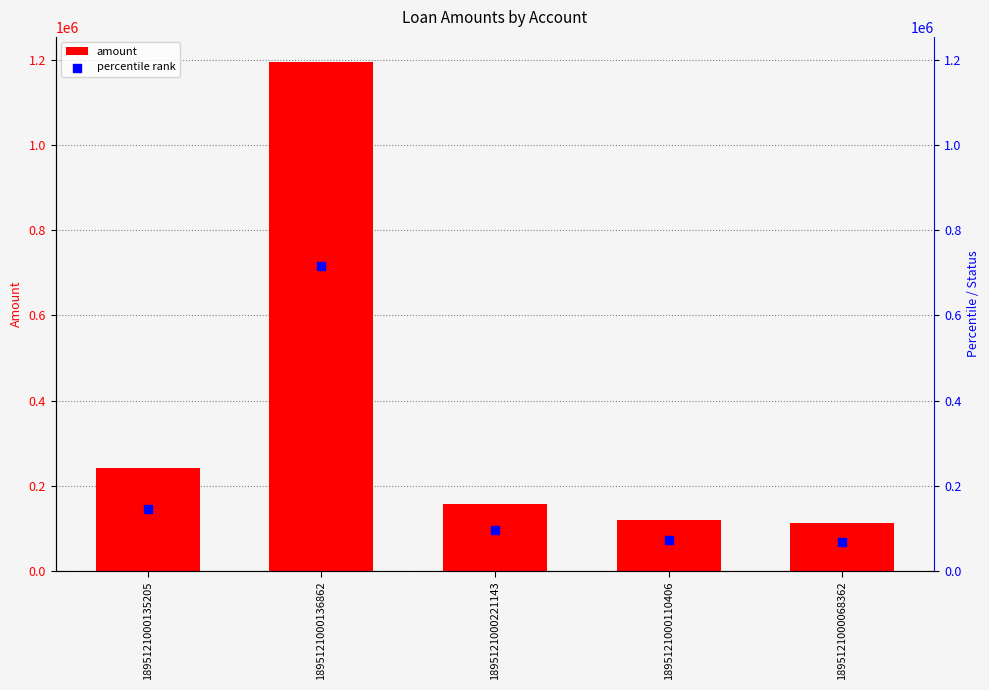

Which series has the widest spread of Y values?

amount